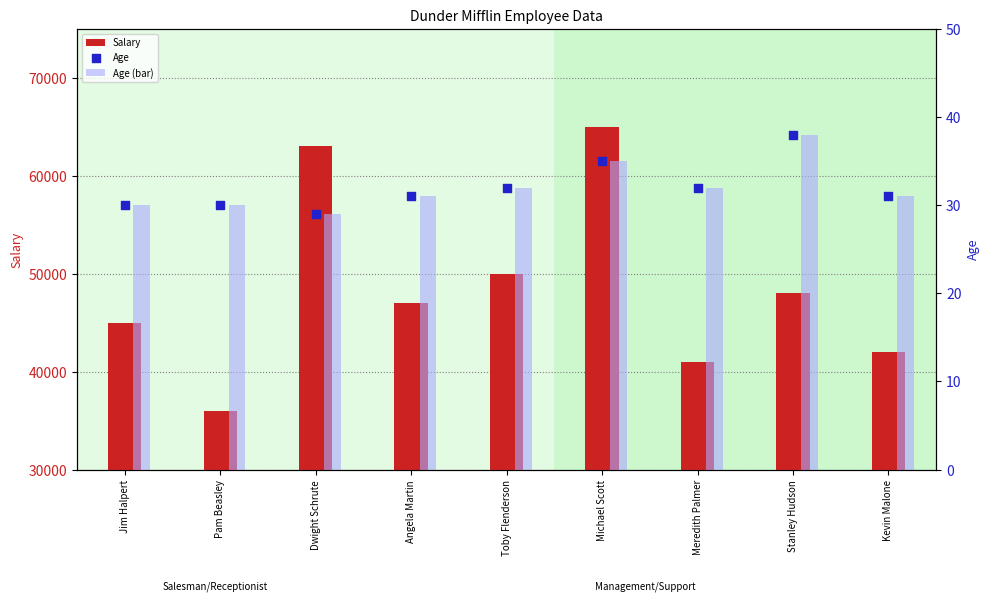

Which series contains the lowest Y value?

Age (bar)